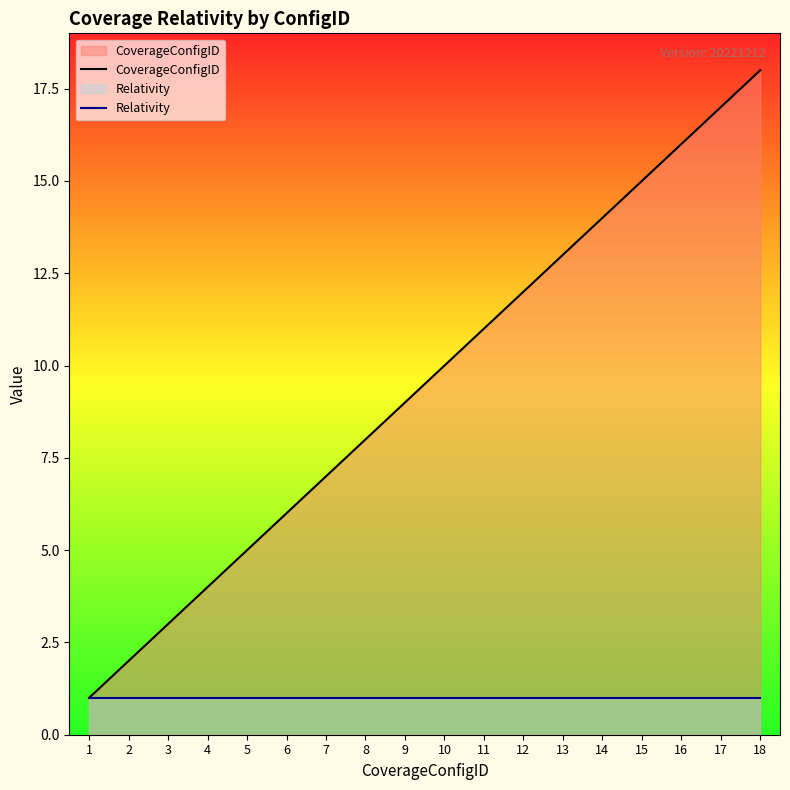

Does the chart display data point markers on the line(s)?

No